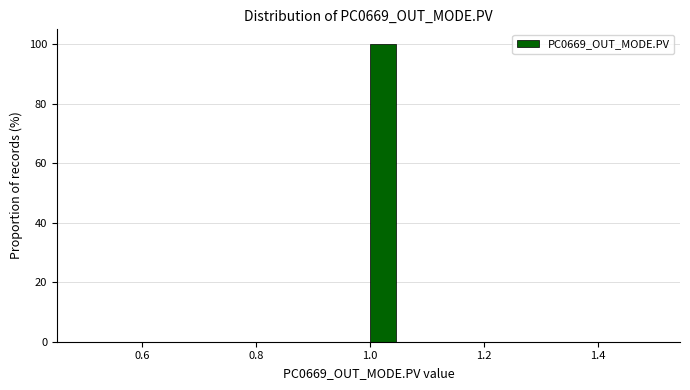

Around what value on the x-axis is the tallest bar? Give the approximate position of its centre, as read against the axis.

1.02